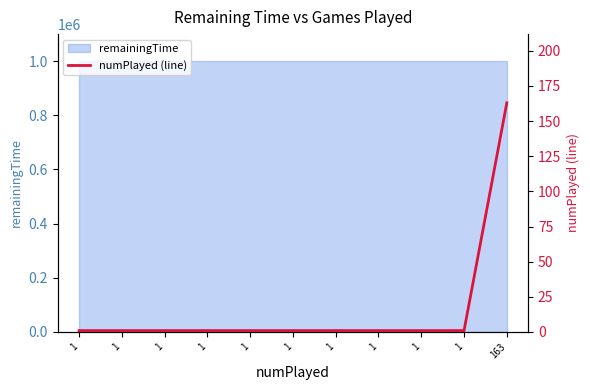

Approximately how many times larger is the value at 1 compared to 1?

1.0